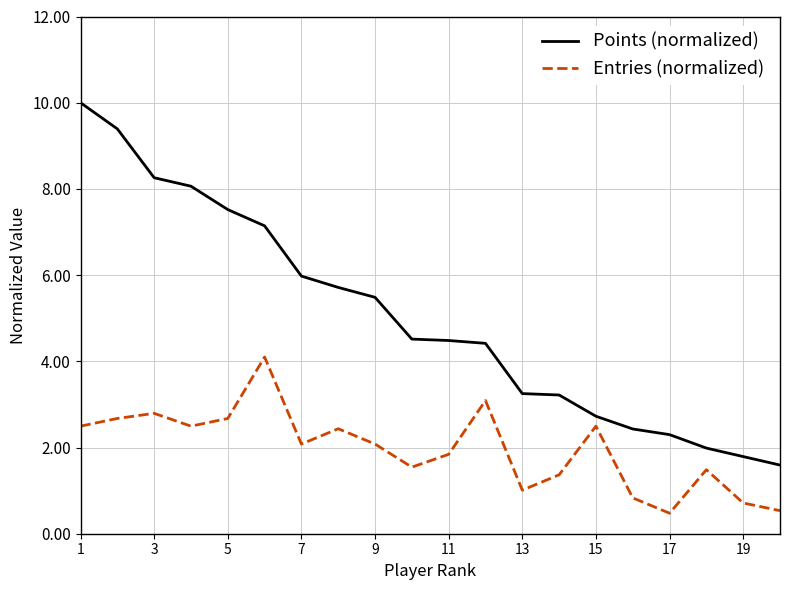

True or false: Points (normalized) and Entries (normalized) intersect in this chart.

False